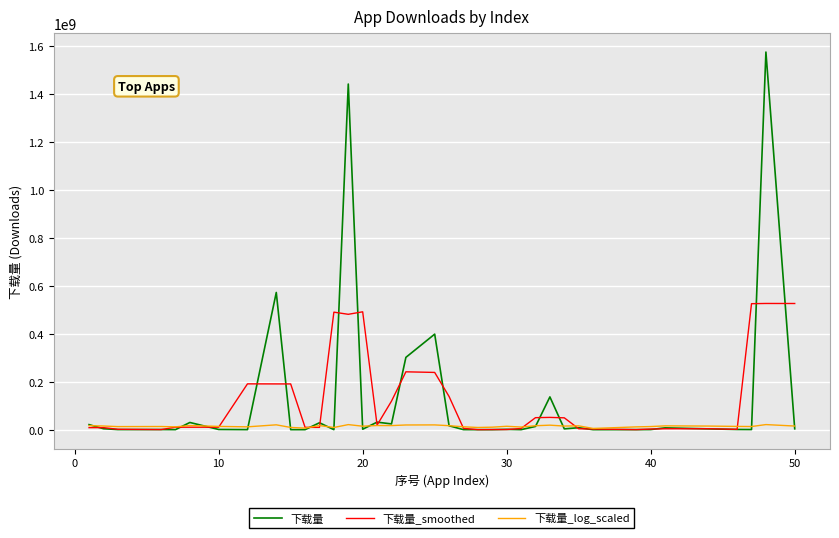

Does the chart display data point markers on the line(s)?

No